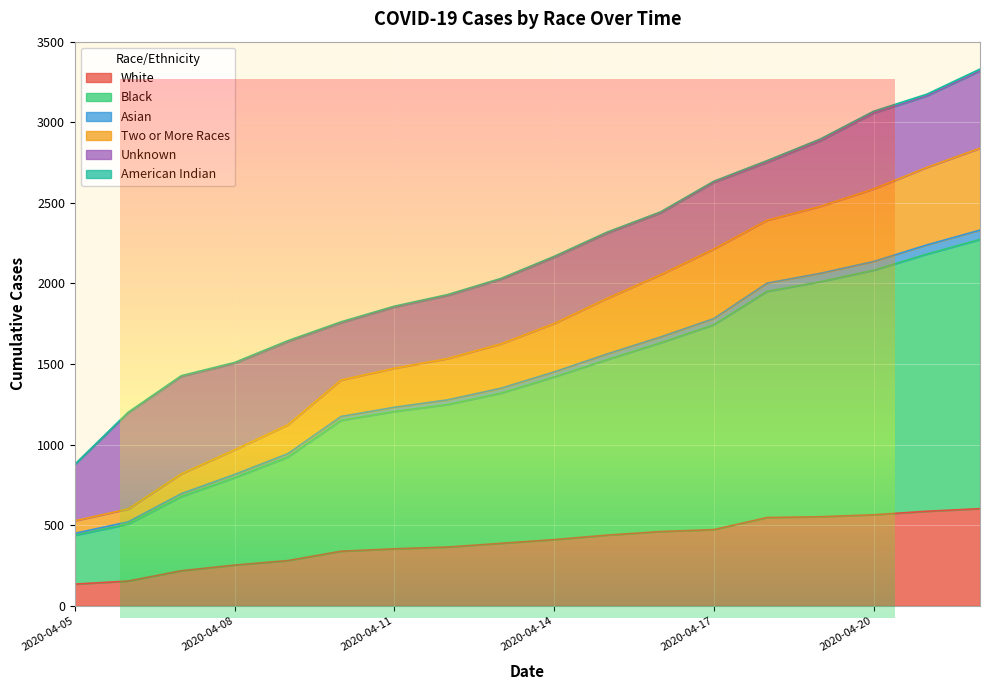

At how many categories does at least one series exceed 3015?

3